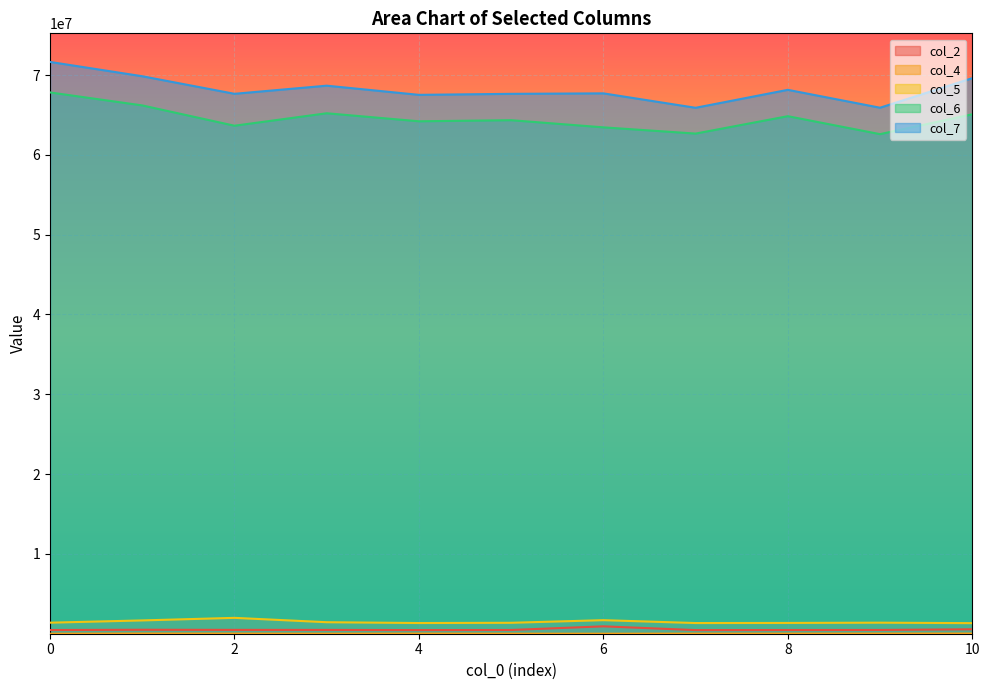

What is the highest value of the col_7 series?

71638958